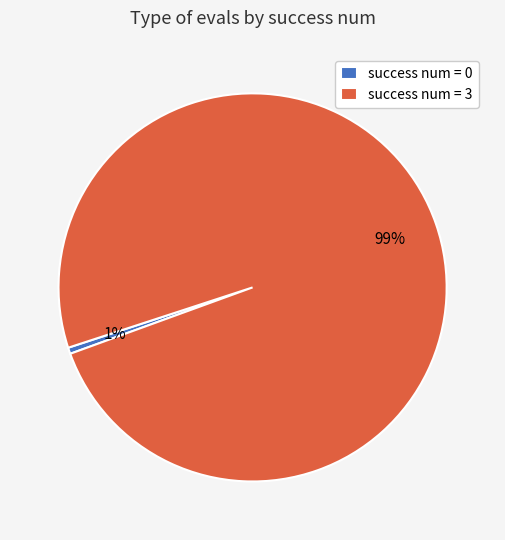

To the nearest percent, what portion does success num = 0 represent?

1%